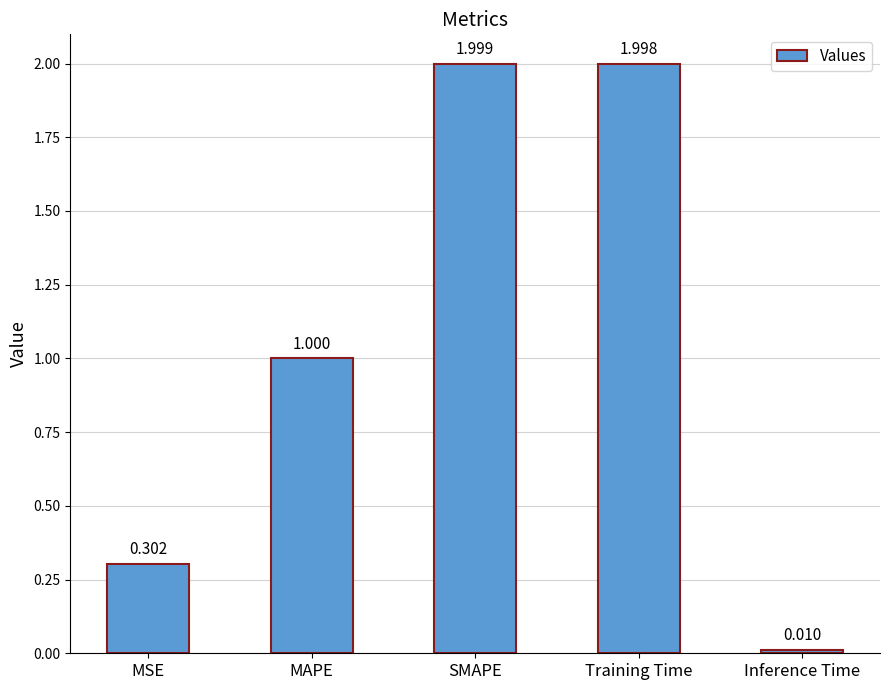

How many series are shown in this chart?

1